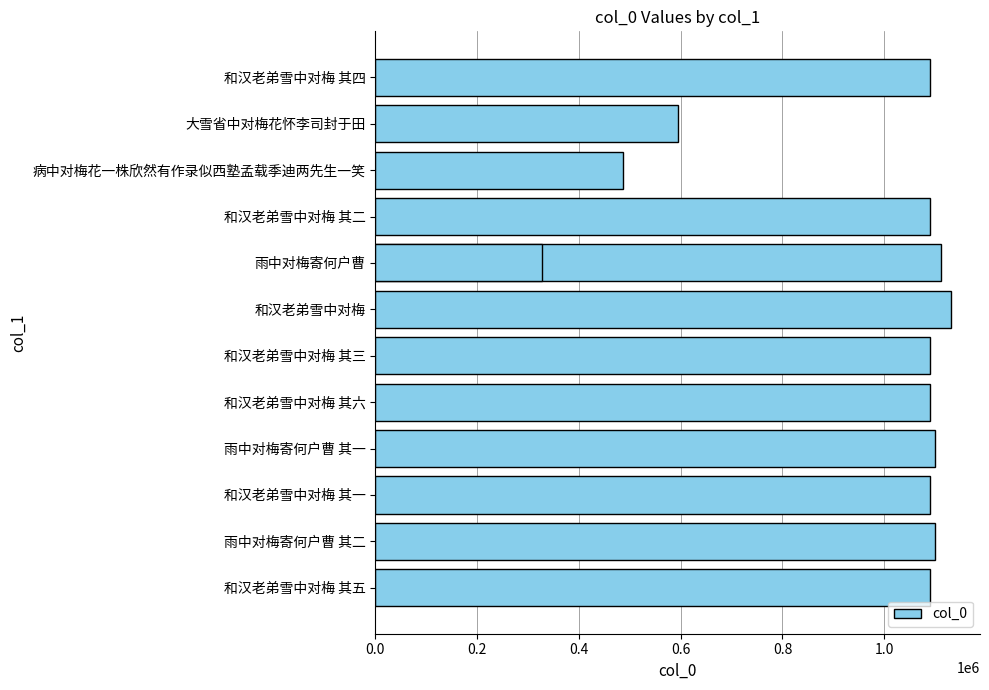

Read the value at 和汉老弟雪中对梅 其六.

1090541